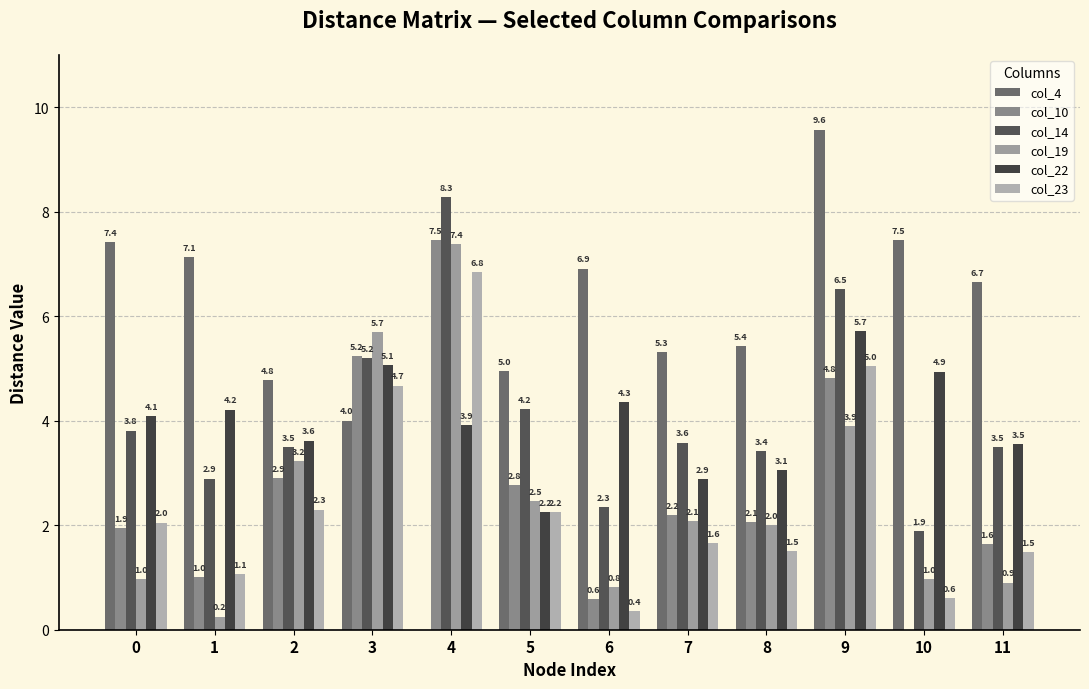

Is it true that col_14 equals 3.5 at 2?

True